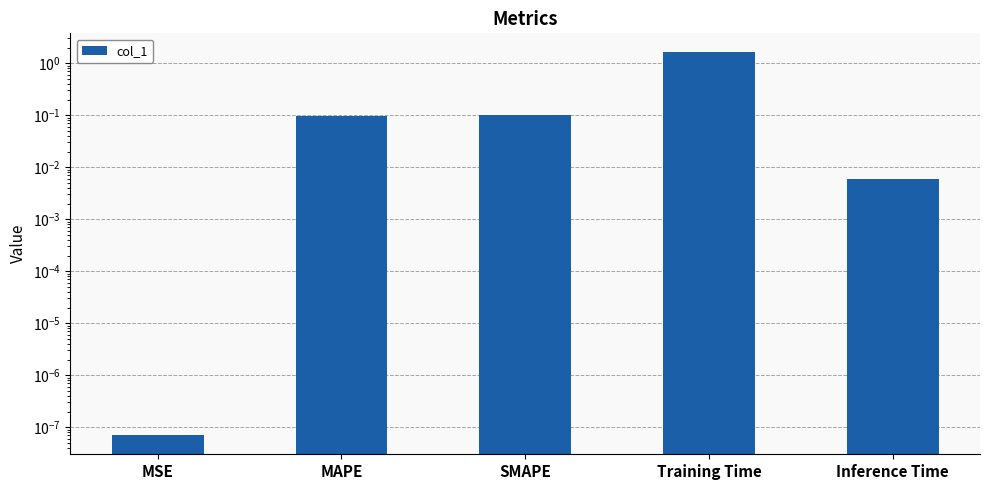

Reading left to right, what are all the values shown in this chart?

0.0	0.1	0.1	1.6	0.0